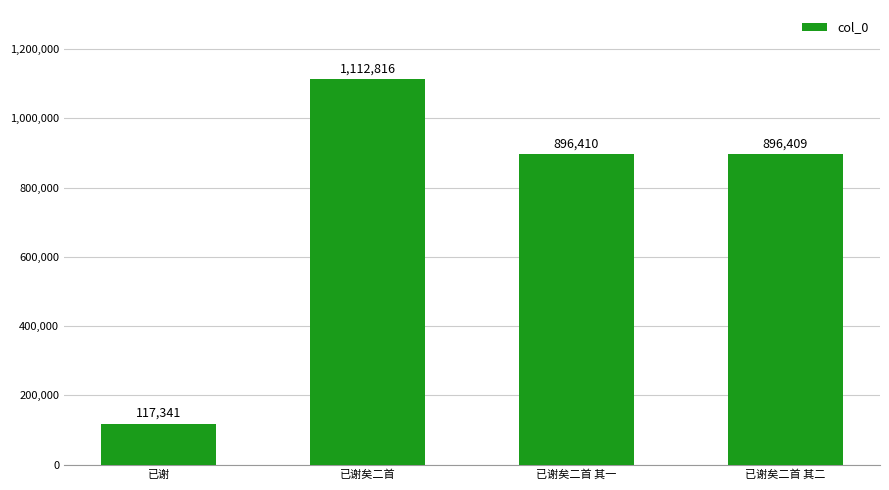

What is the label of the 4th bar from the left?

已谢矣二首 其二